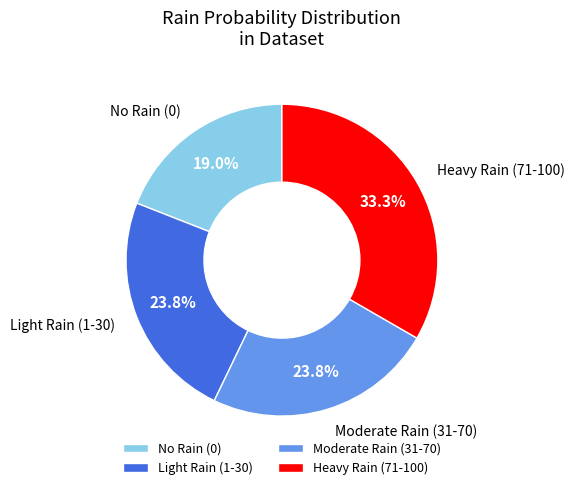

To the nearest percent, what is the difference between the largest and smallest slice percentages?

14%